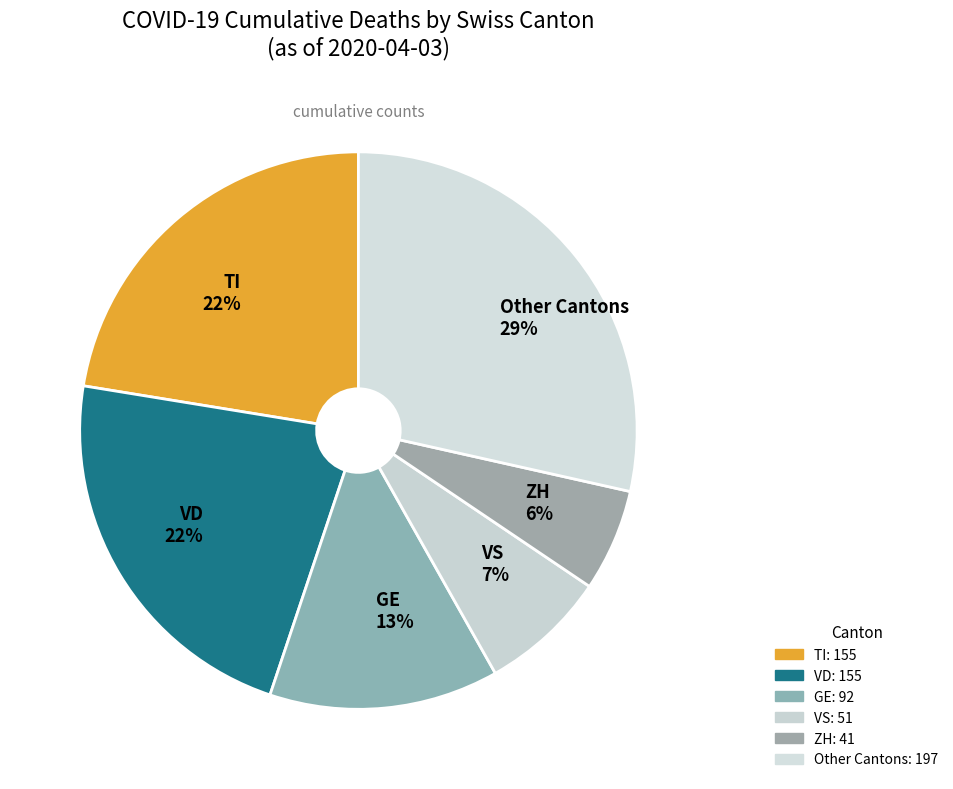

Approximately how many times larger is the value at VS 7% compared to VD 22%?

0.3